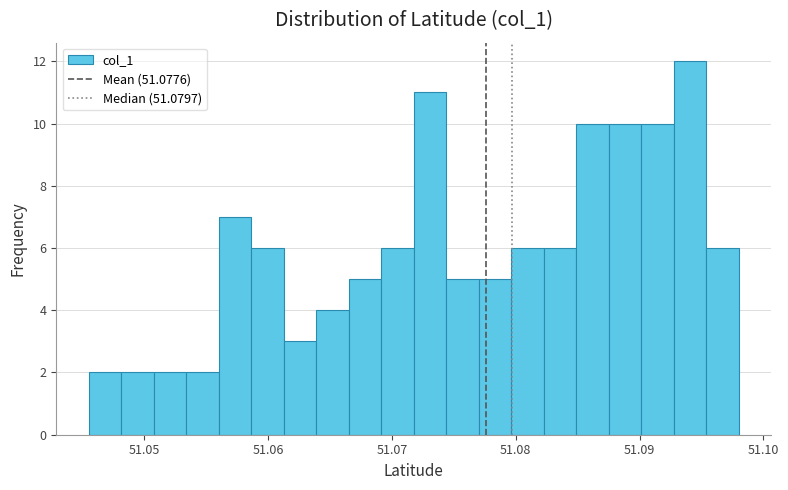

Around what value on the x-axis is the tallest bar? Give the approximate position of its centre, as read against the axis.

51.094